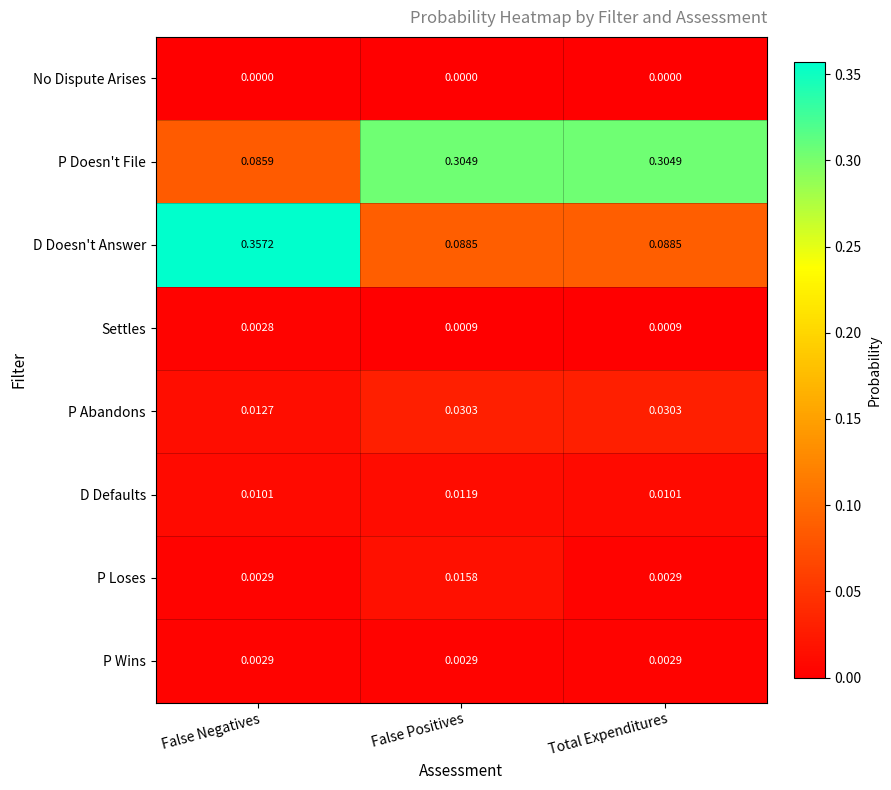

Where is P Abandons nearest to the value 0?

False Negatives